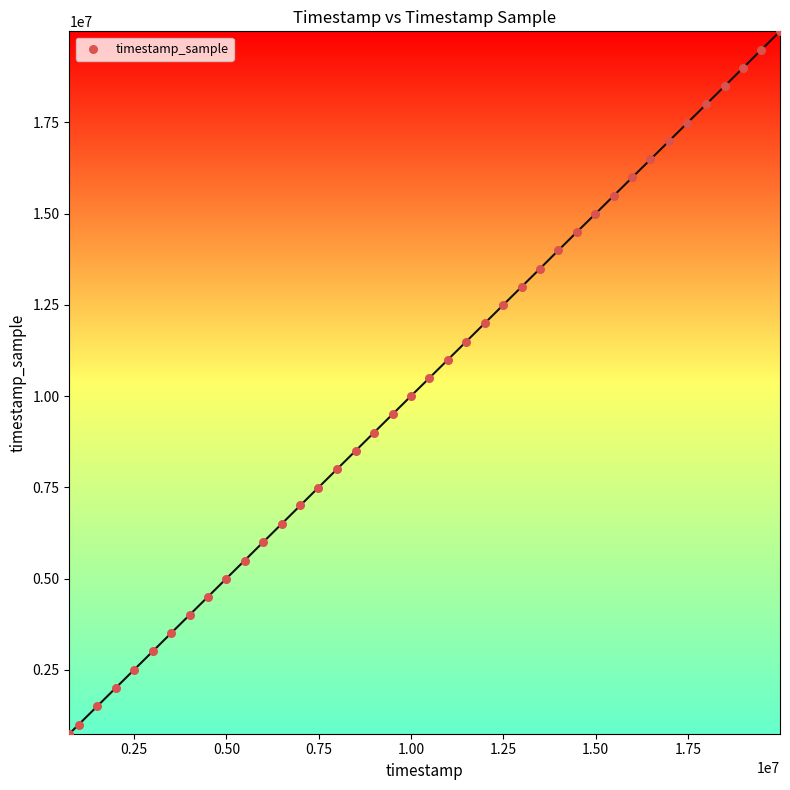

What is the range of X values (max minus min)?

19250000